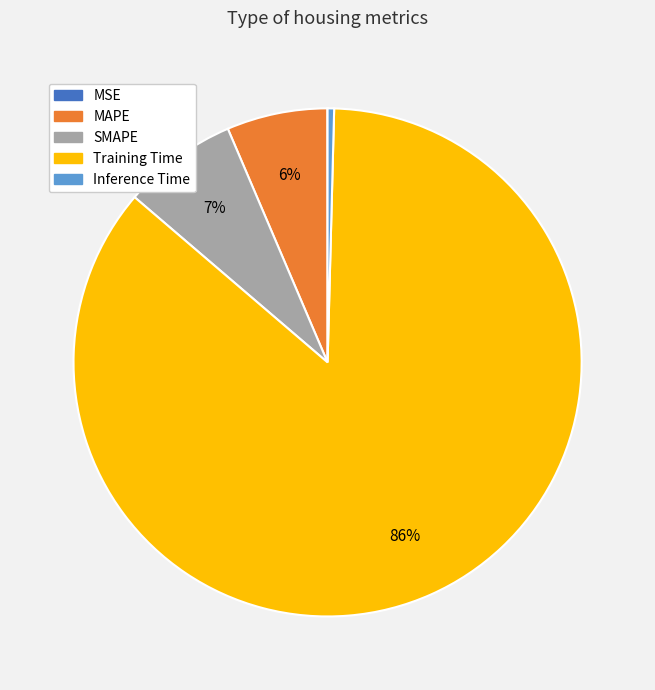

Is it true that Inference Time is 0% of the pie?

True